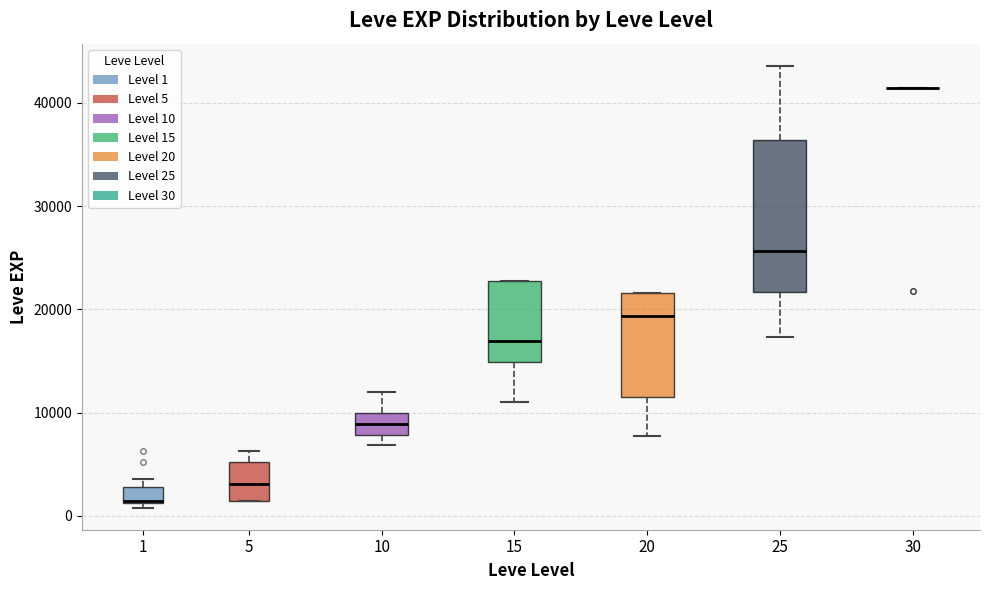

Where does the upper whisker of the box at x = 10 end on the y-axis? The values are not printed on the chart, so give them approximately, as read against the axis.

12000